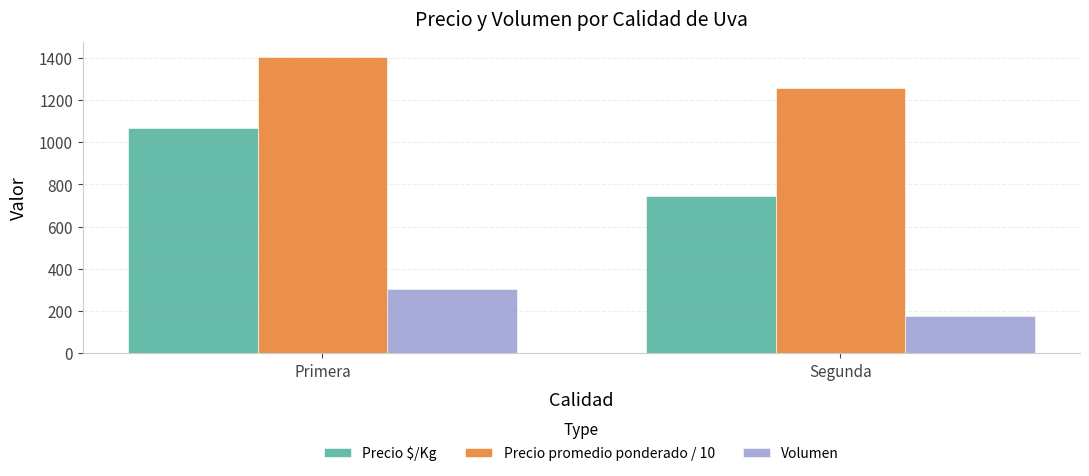

Where is Precio $/Kg nearest to the value 905?

Segunda